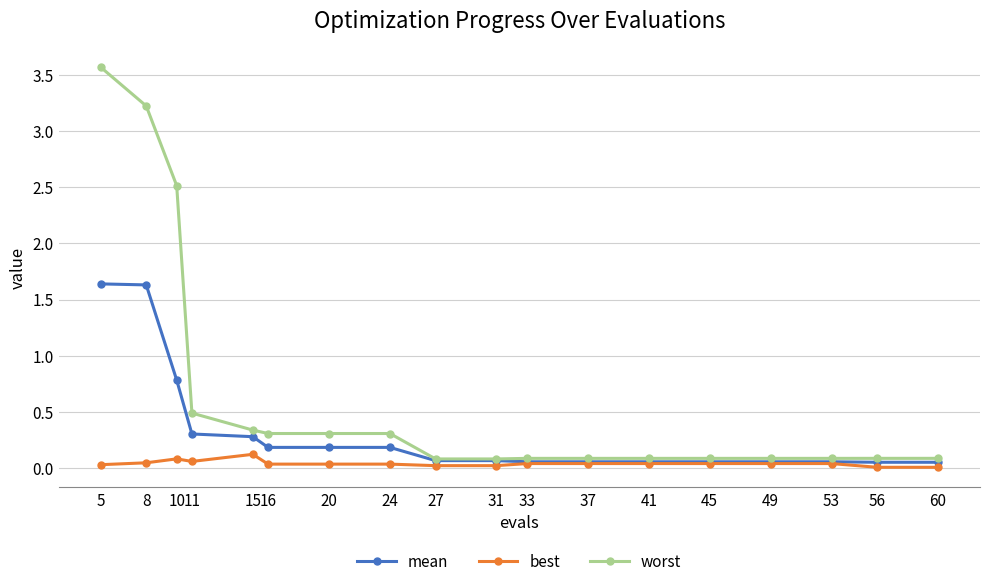

Rank the series by their average value, from highest to lowest.

worst, mean, best